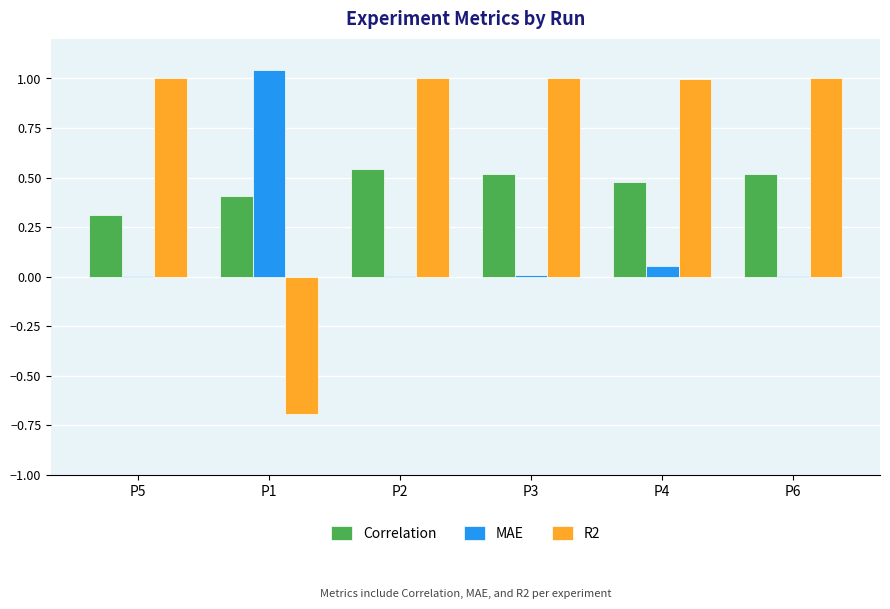

True or false: Correlation has a value of 0.1 at P5.

False